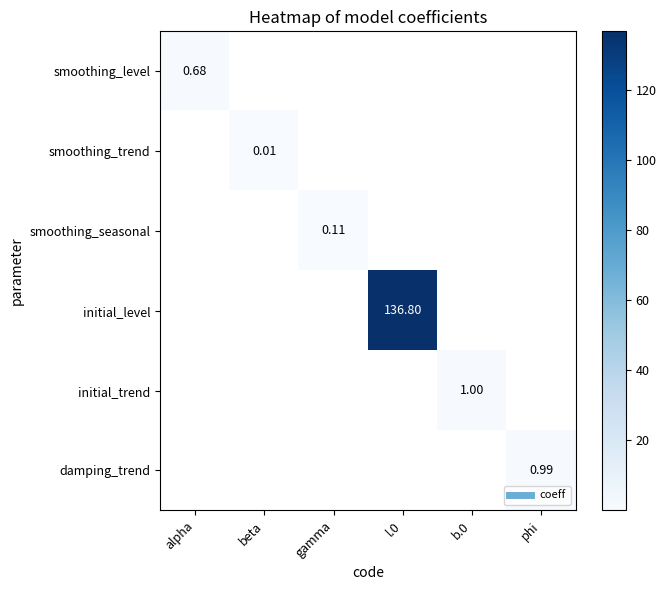

At how many categories does at least one series exceed 100?

1